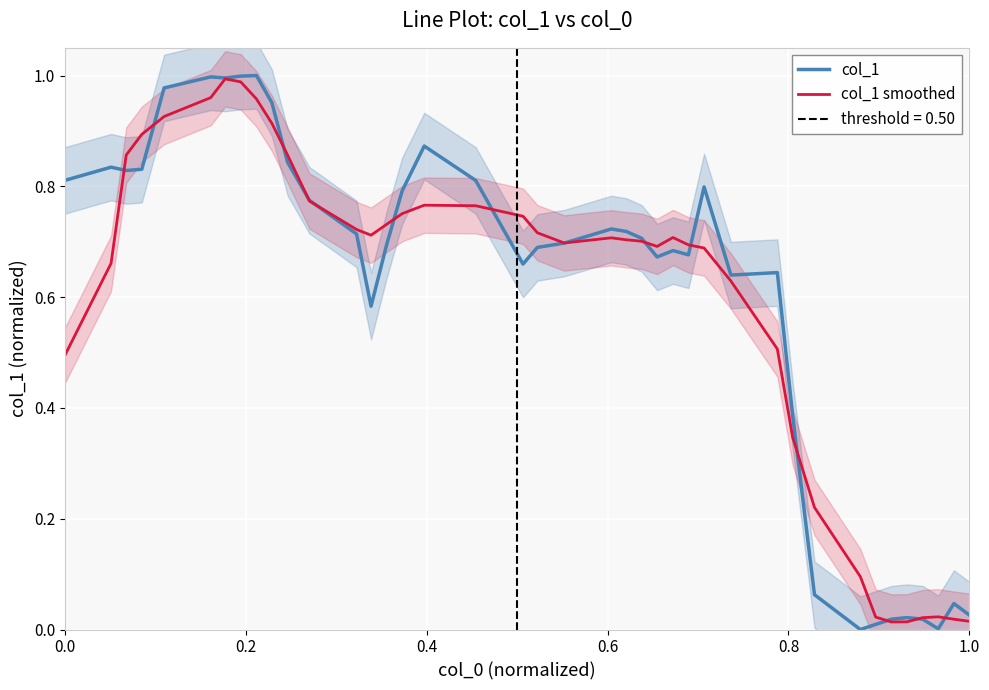

True or false: col_1 smoothed has more than 2 points higher than both neighbors.

True